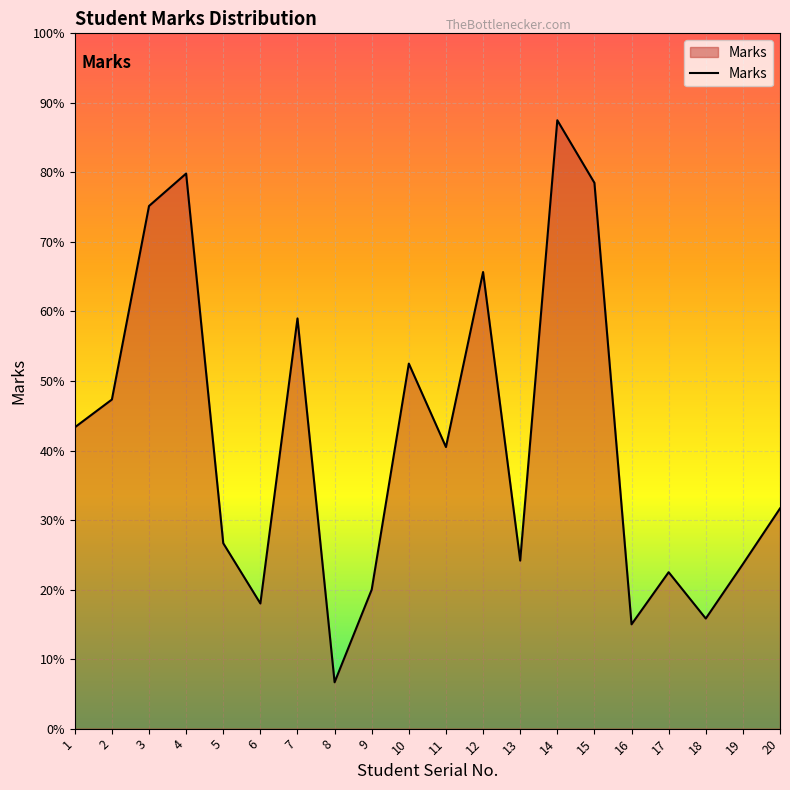

Does the chart display data point markers on the line(s)?

No